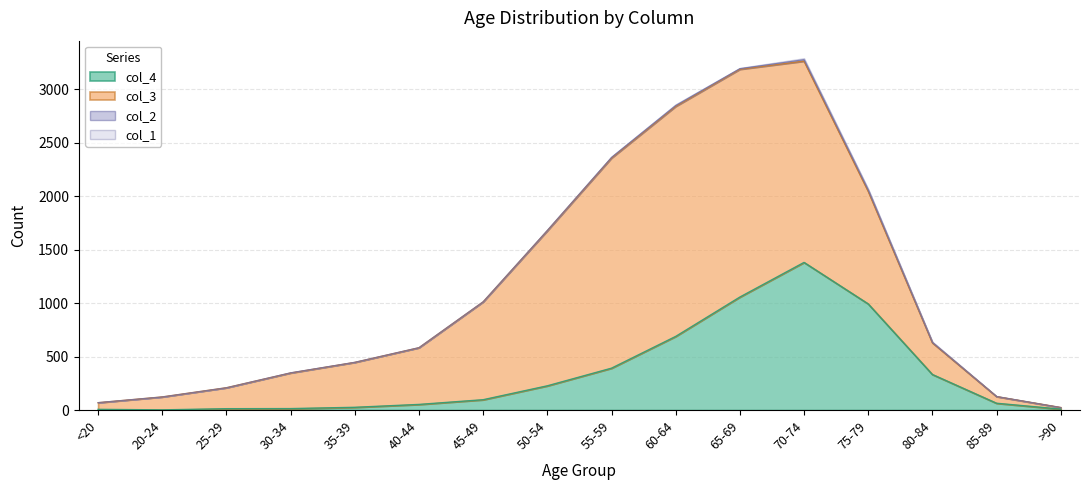

Rank the series at 40-44 from highest to lowest value.

col_3, col_4, col_2, col_1